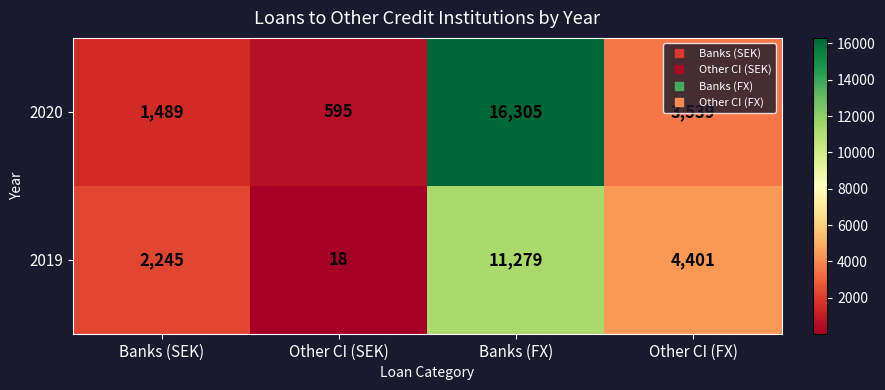

Count the number of categories in the chart.

4